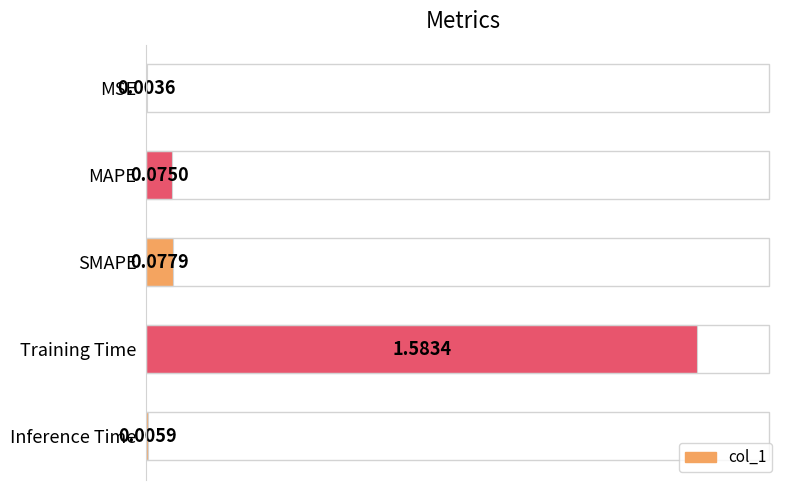

Are the bars horizontal?

Yes